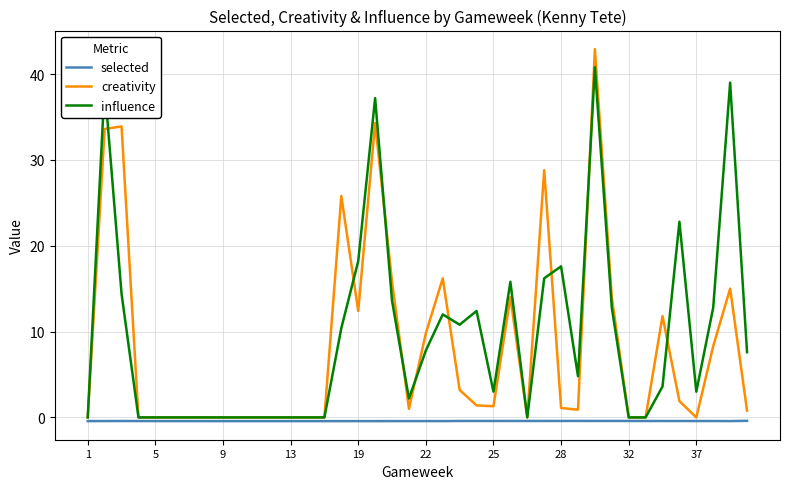

Rank the series by their maximum value, from highest to lowest.

creativity, influence, selected